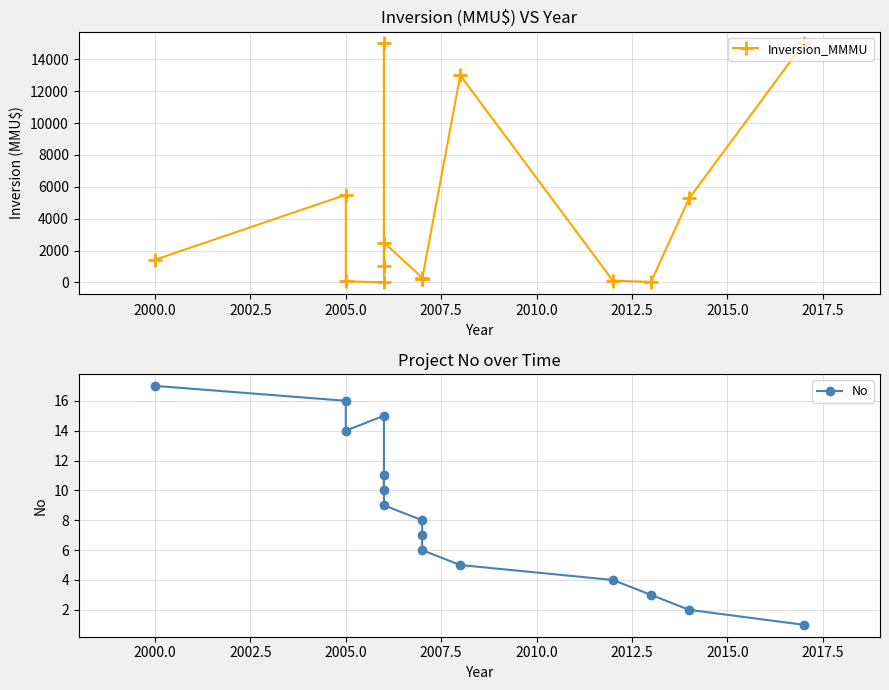

What is the maximum value for Inversion_MMMU?

15000